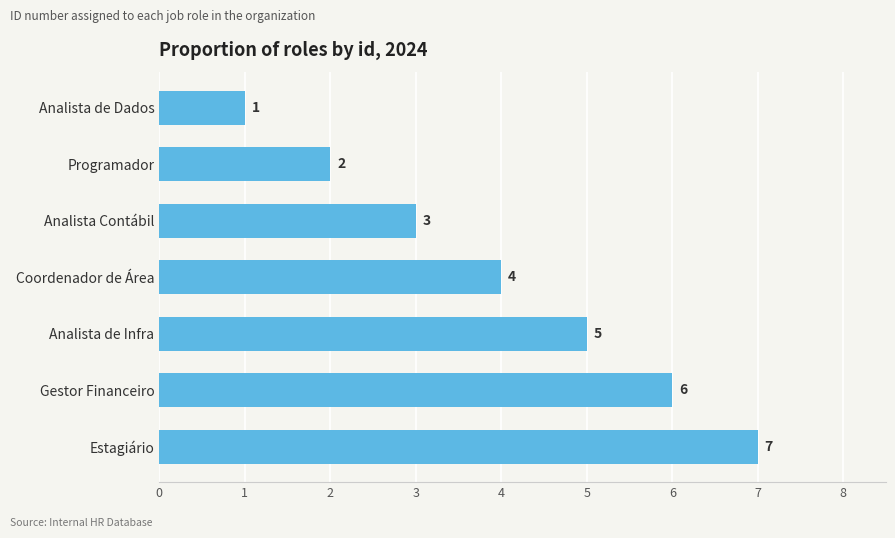

How many values are below 4?

3